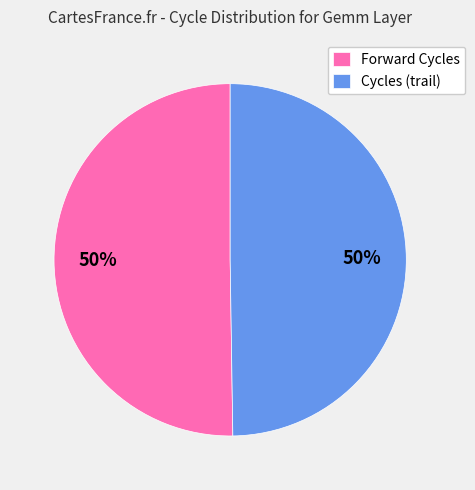

Do Forward Cycles and Cycles (trail) together represent more than half of the pie?

Yes